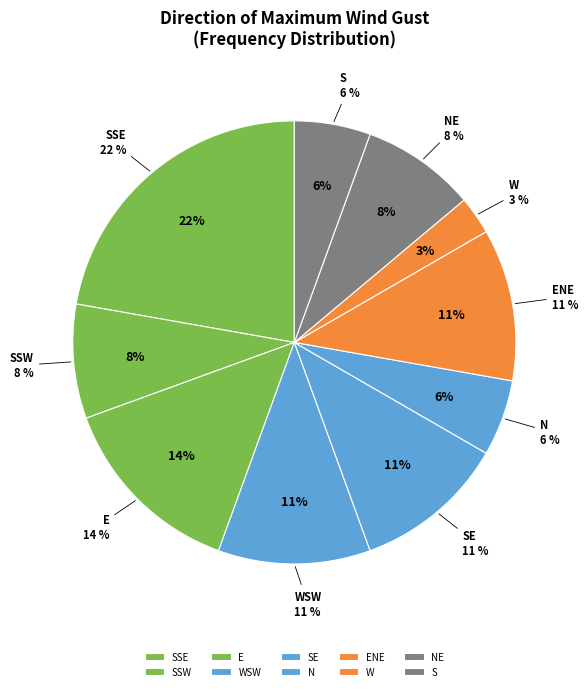

What is the largest slice in the pie chart?

SSE